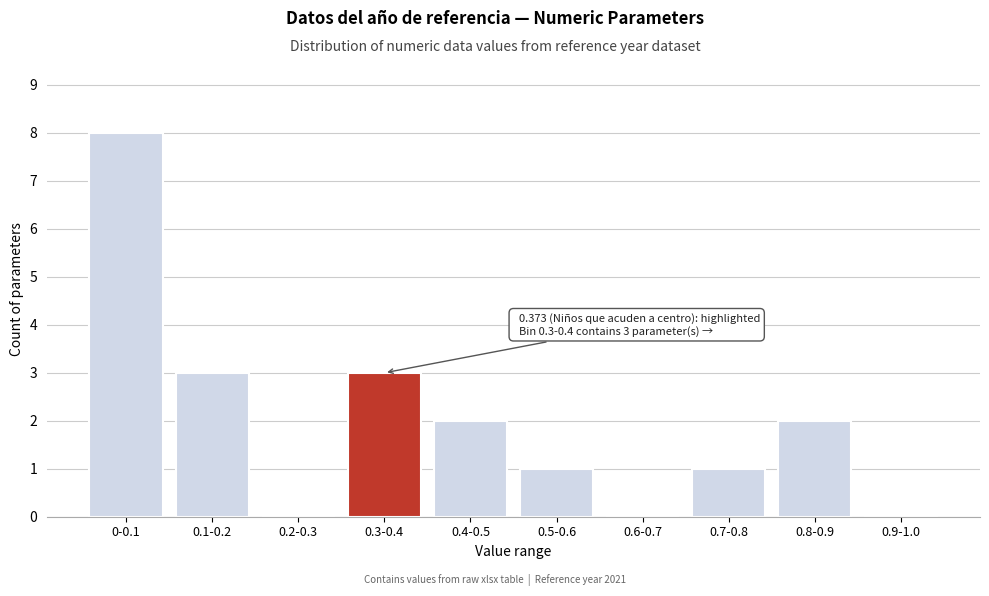

Reading left to right, transcribe all the data shown in this chart.

0-0.1=8	0.1-0.2=3	0.2-0.3=0	0.3-0.4=3	0.4-0.5=2	0.5-0.6=1	0.6-0.7=0	0.7-0.8=1	0.8-0.9=2	0.9-1.0=0